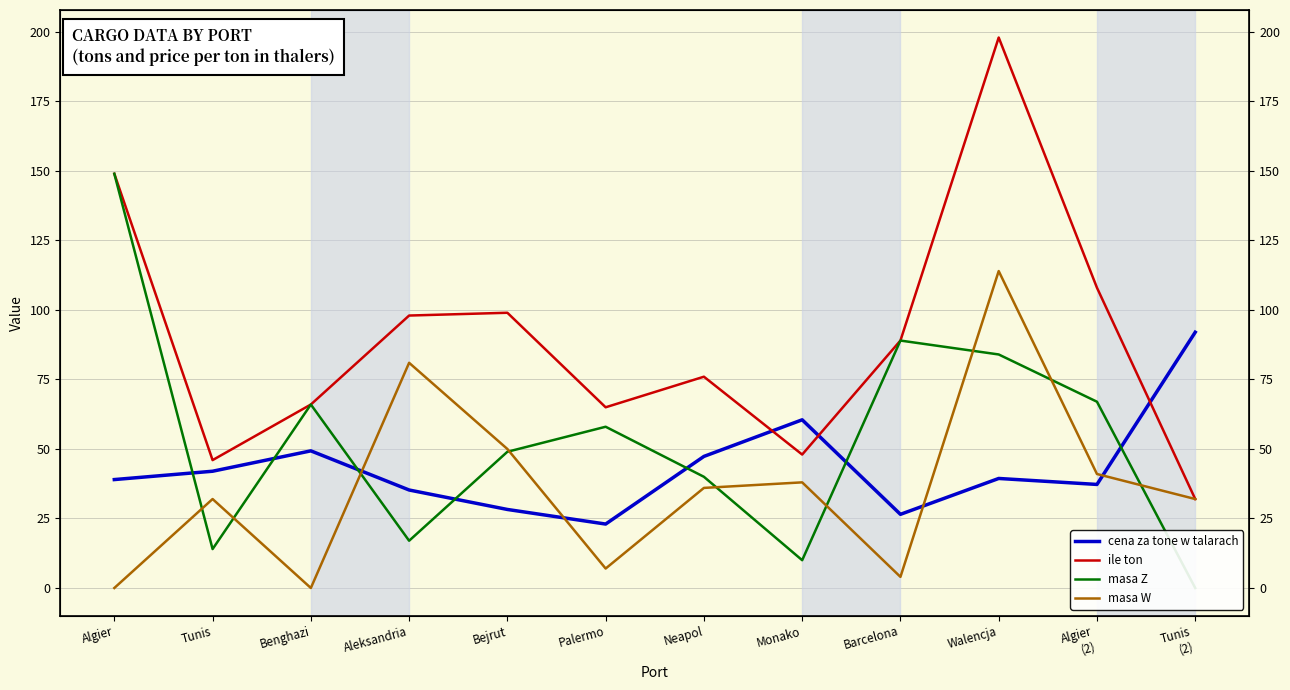

What position from the left is Benghazi?

3